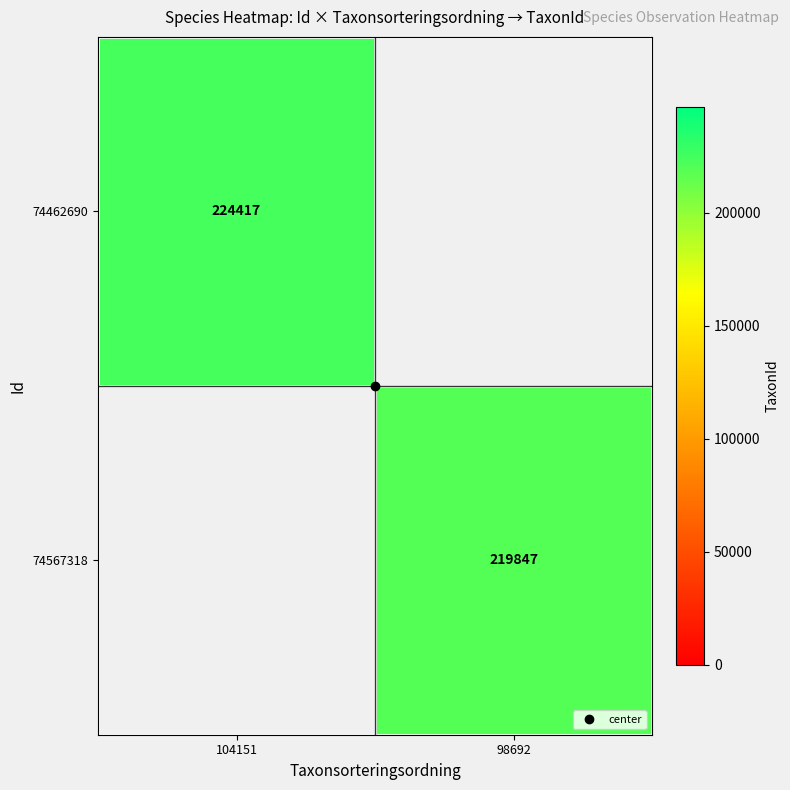

True or false: 74462690 has a value of 357695.3 at 104151.

False